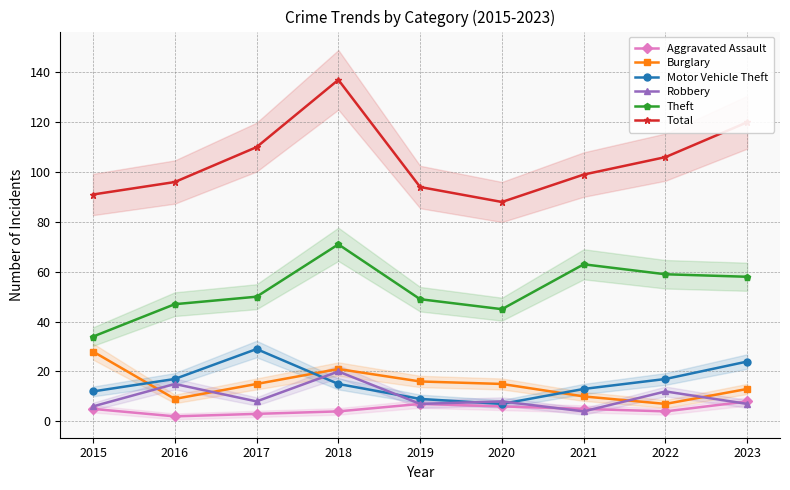

What is the difference between the maximum and second lowest values in the Aggravated Assault series?

5